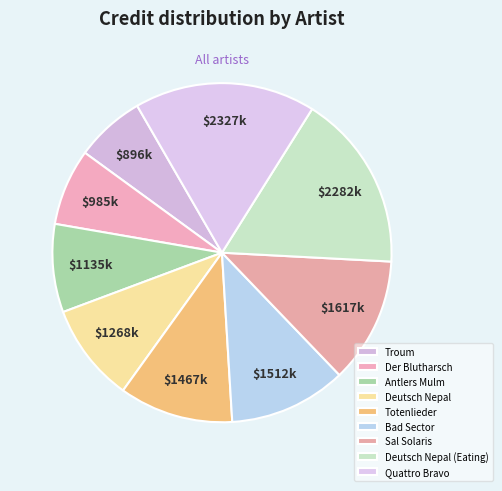

Rank the categories by value from lowest to highest.

Troum, Der Blutharsch, Antlers Mulm, Deutsch Nepal, Totenlieder, Bad Sector, Sal Solaris, Deutsch Nepal (Eating), Quattro Bravo